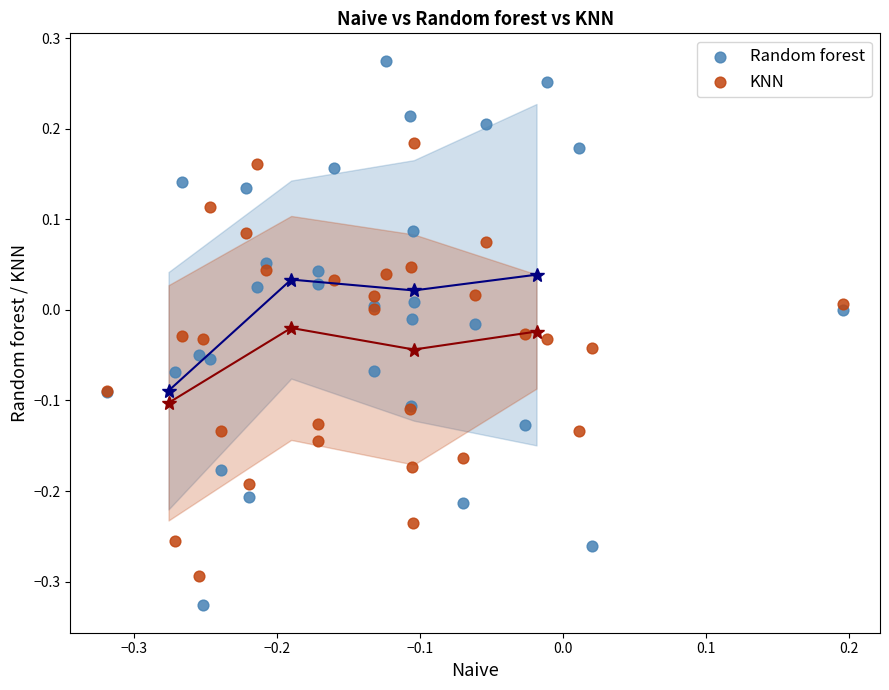

What is the X range (max minus min) for the scatter plot?

0.5